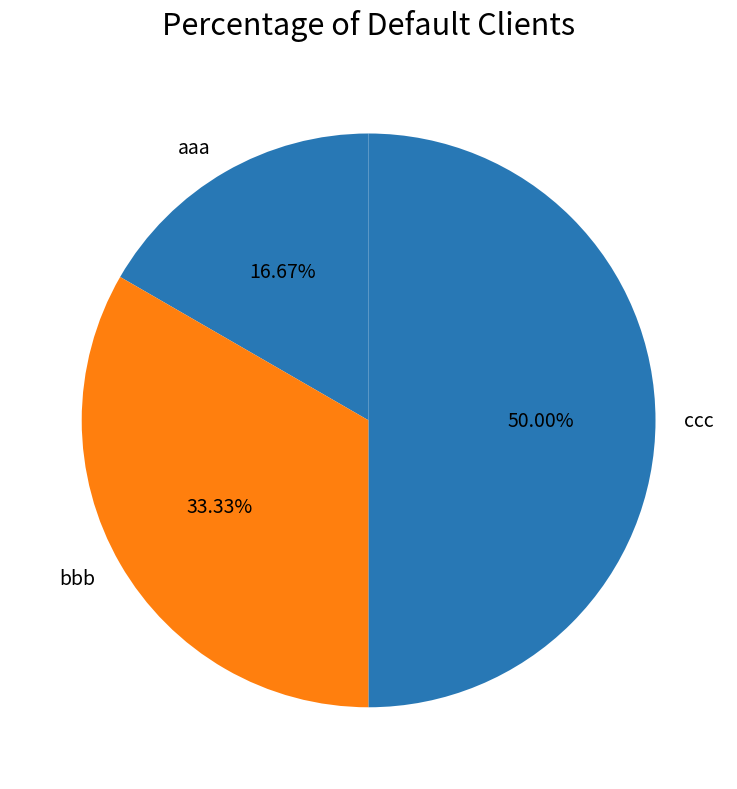

Which category has the biggest portion of the pie?

ccc